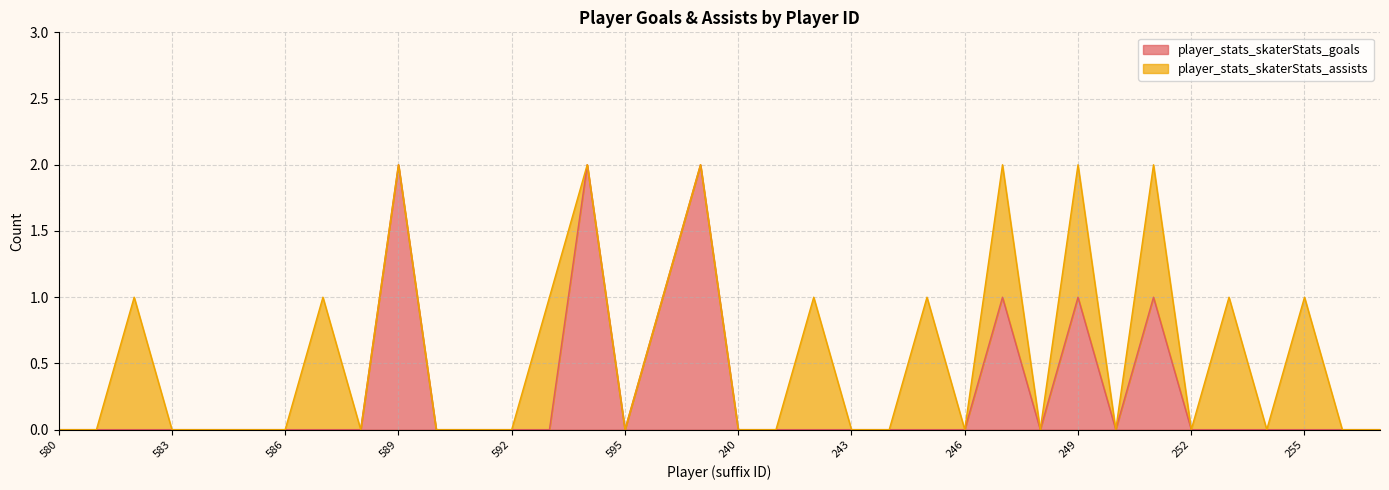

Is it true that player_stats_skaterStats_goals equals 1 at 580?

False